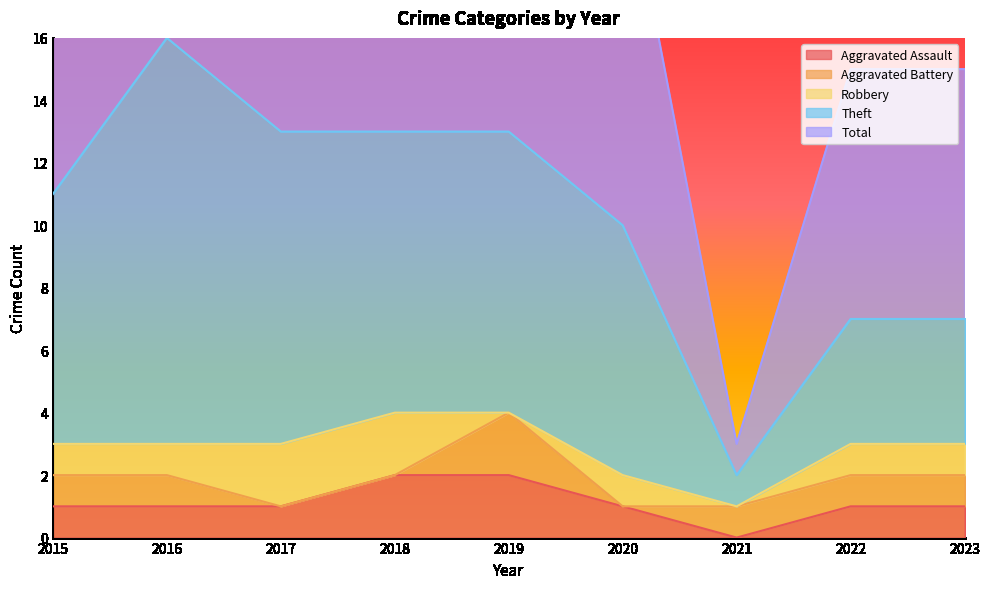

Count the Total values in the range 15 to 26.

7